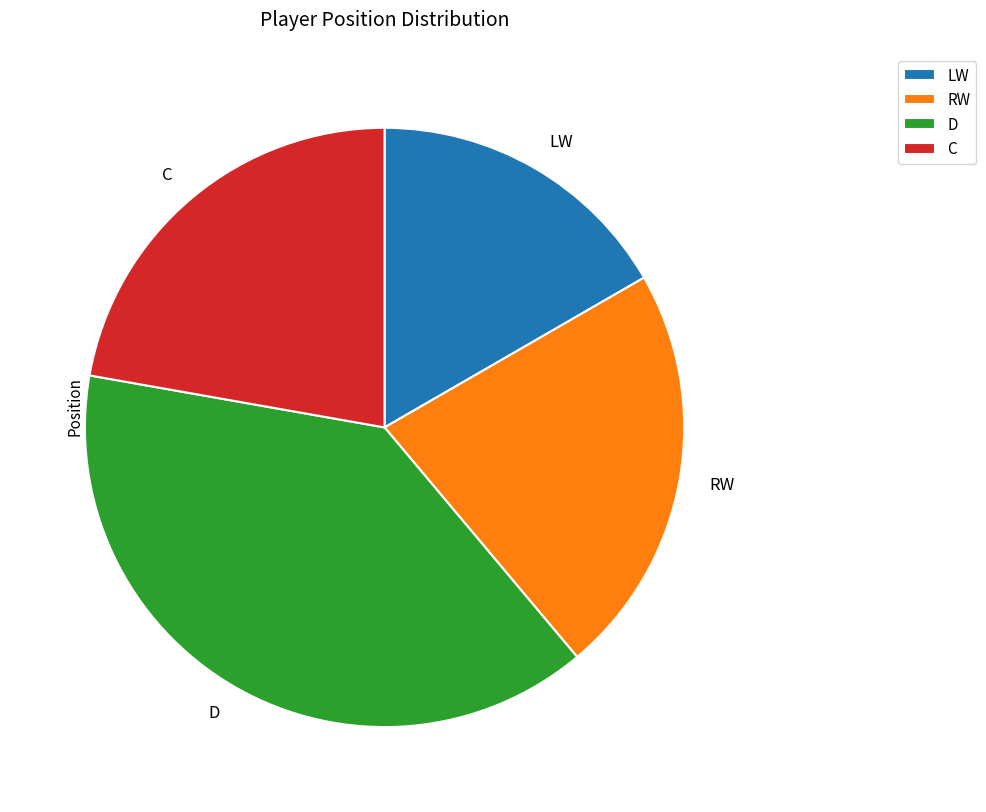

How many slices are in this pie chart?

4